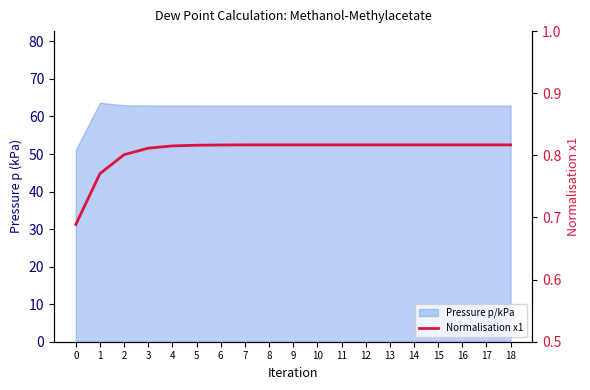

Is it true that the value at 17 is 0.8?

True